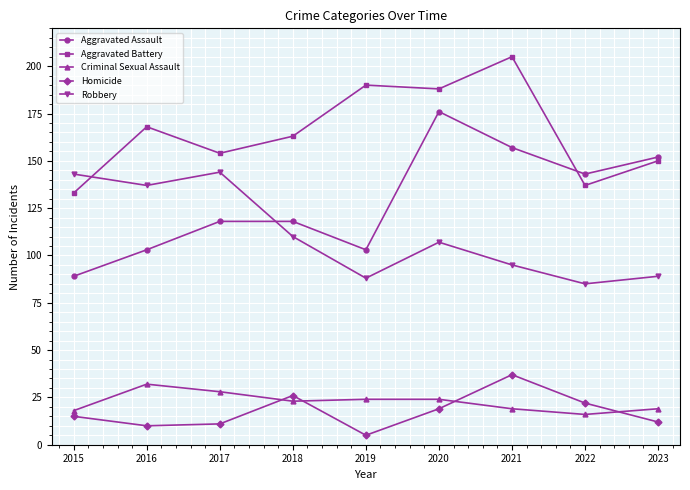

True or false: Homicide and Robbery intersect in this chart.

False